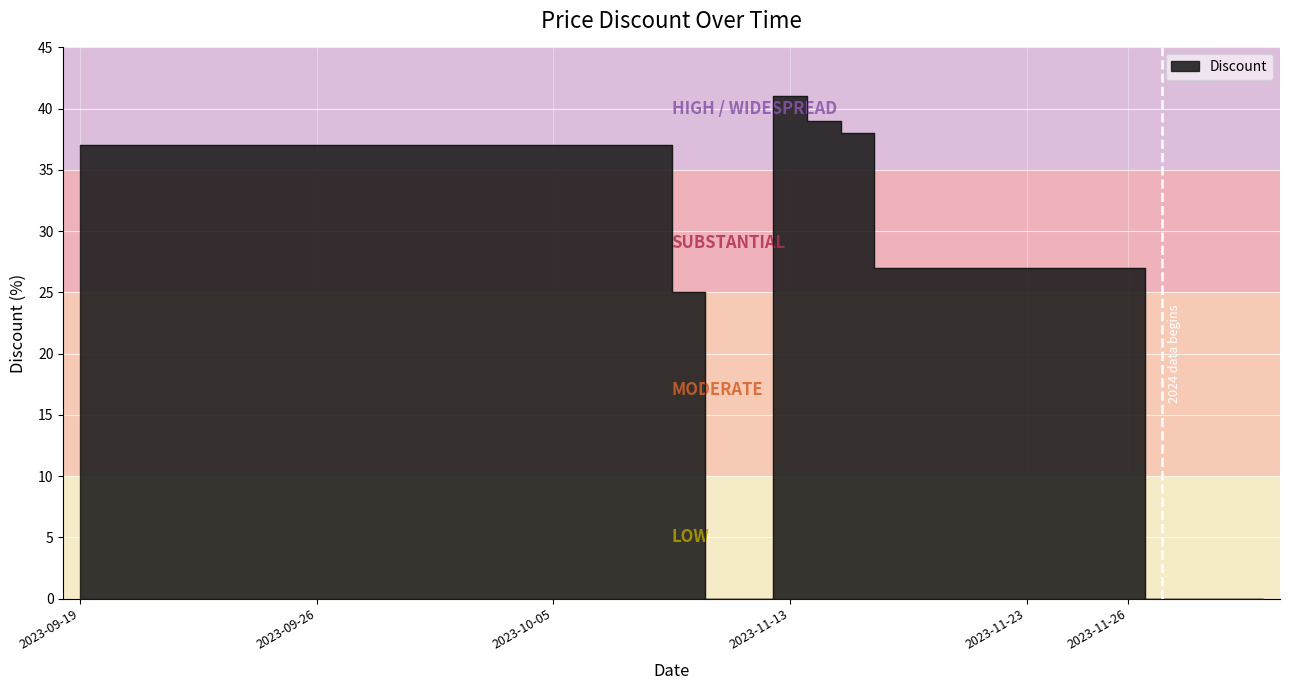

List the labels in order of value, largest first.

2023-11-13, 2023-11-14, 2023-11-15, 2023-09-19, 2023-09-20, 2023-09-21, 2023-09-22, 2023-09-23, 2023-09-24, 2023-09-25, 2023-09-26, 2023-09-29, 2023-09-30, 2023-10-01, 2023-10-02, 2023-10-03, 2023-10-04, 2023-10-05, 2023-10-06, 2023-10-07, 2023-10-08, 2023-11-19, 2023-11-20, 2023-11-21, 2023-11-22, 2023-11-23, 2023-11-24, 2023-11-25, 2023-11-26, 2023-10-09, 2023-10-22, 2023-10-23, 2024-04-15, 2024-04-16, 2024-04-17, 2024-04-18